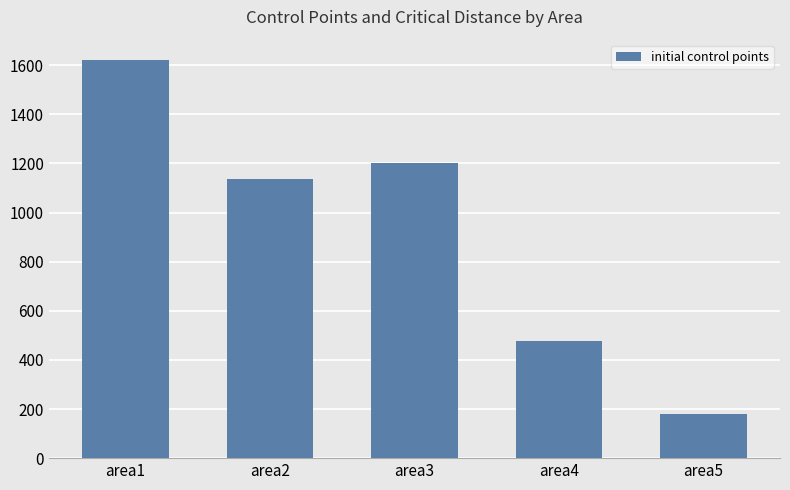

What is the sum of the values at area5 and area1?

1802